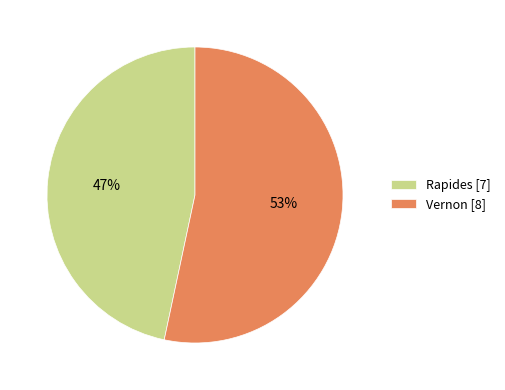

The Rapides [7] slice represents 39% of the pie. True or false?

False